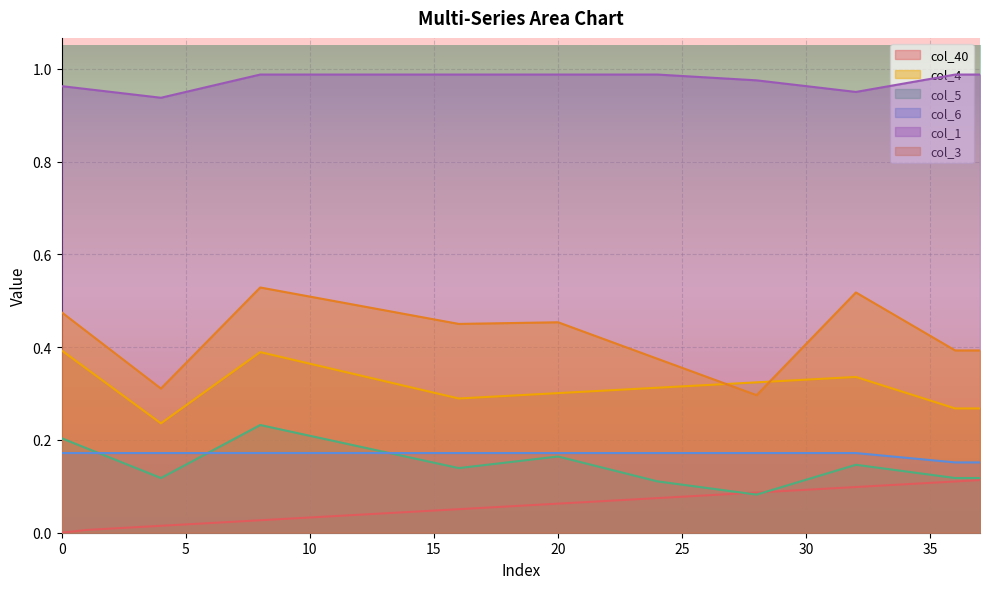

Is it true that col_40 equals 0.1 at 36?

True